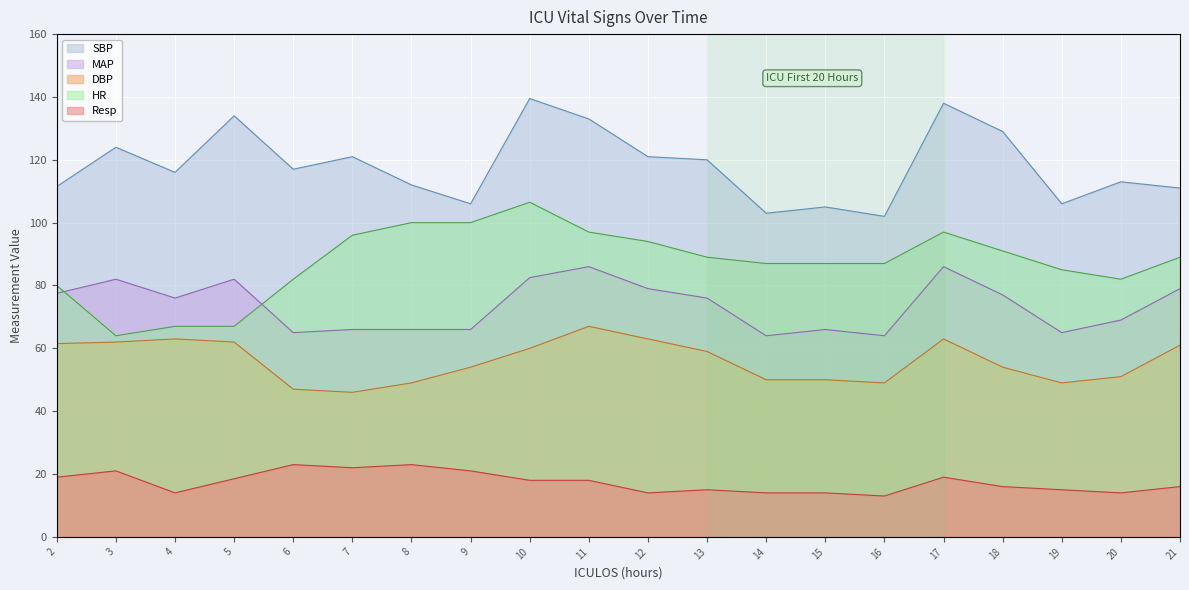

Where is the first local maximum for Resp?

3